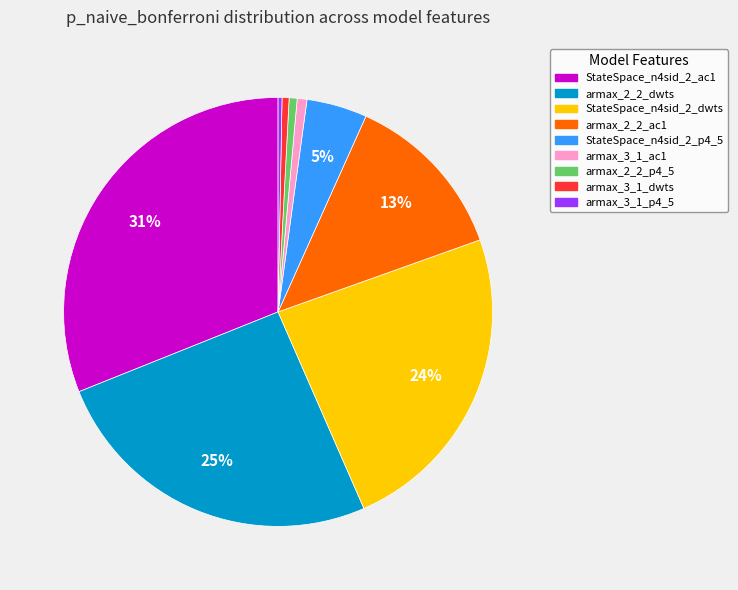

Is there a majority slice in this chart?

No